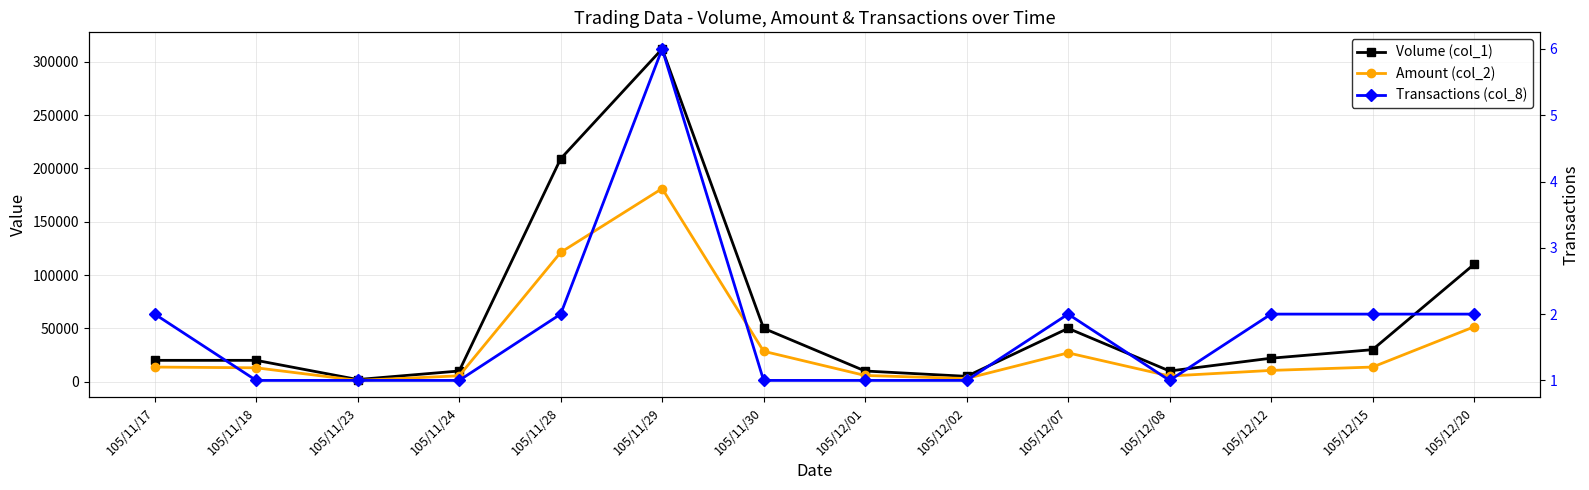

How many distinct data groups are displayed?

3